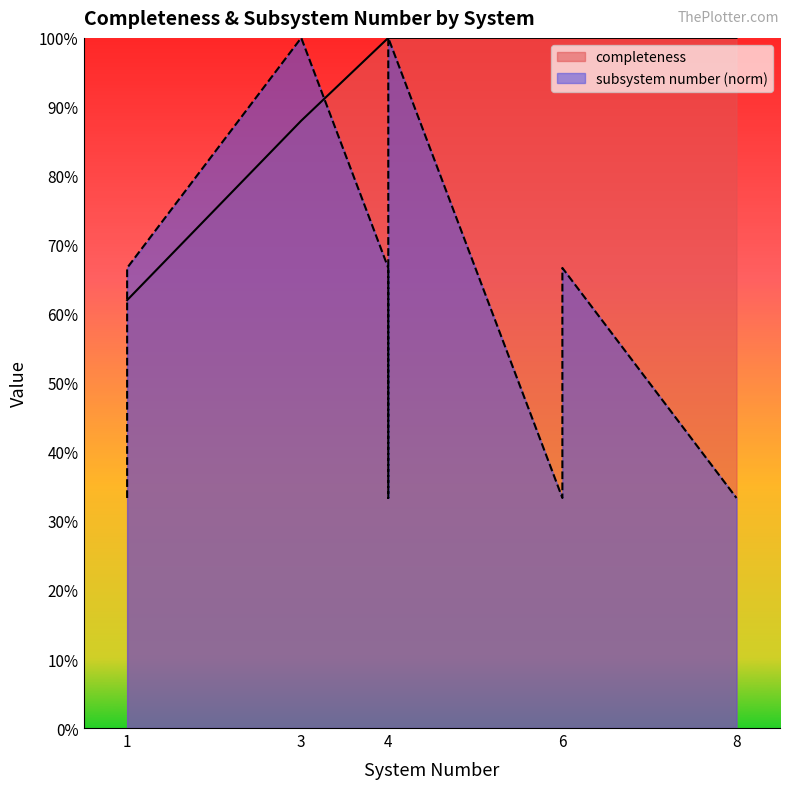

Which series has the largest total across all categories?

completeness